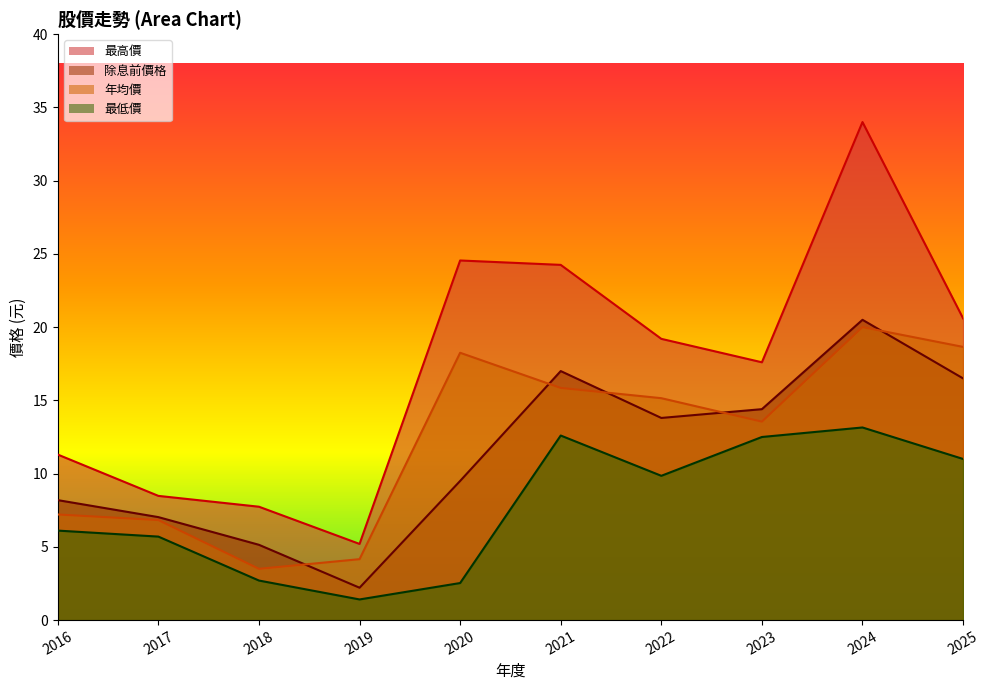

Does the chart display data point markers on the line(s)?

No